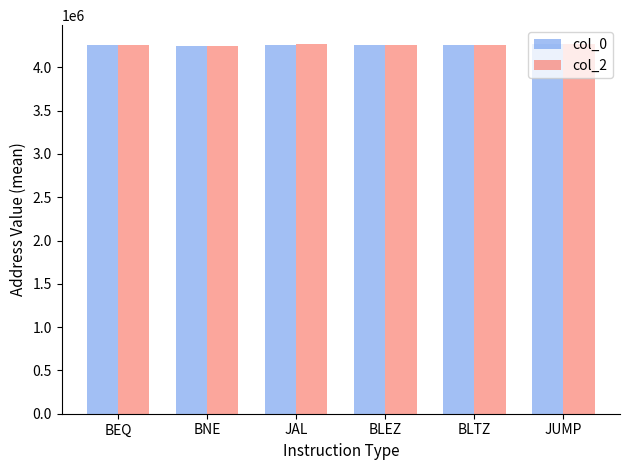

What is the greatest value displayed?

4273798.0